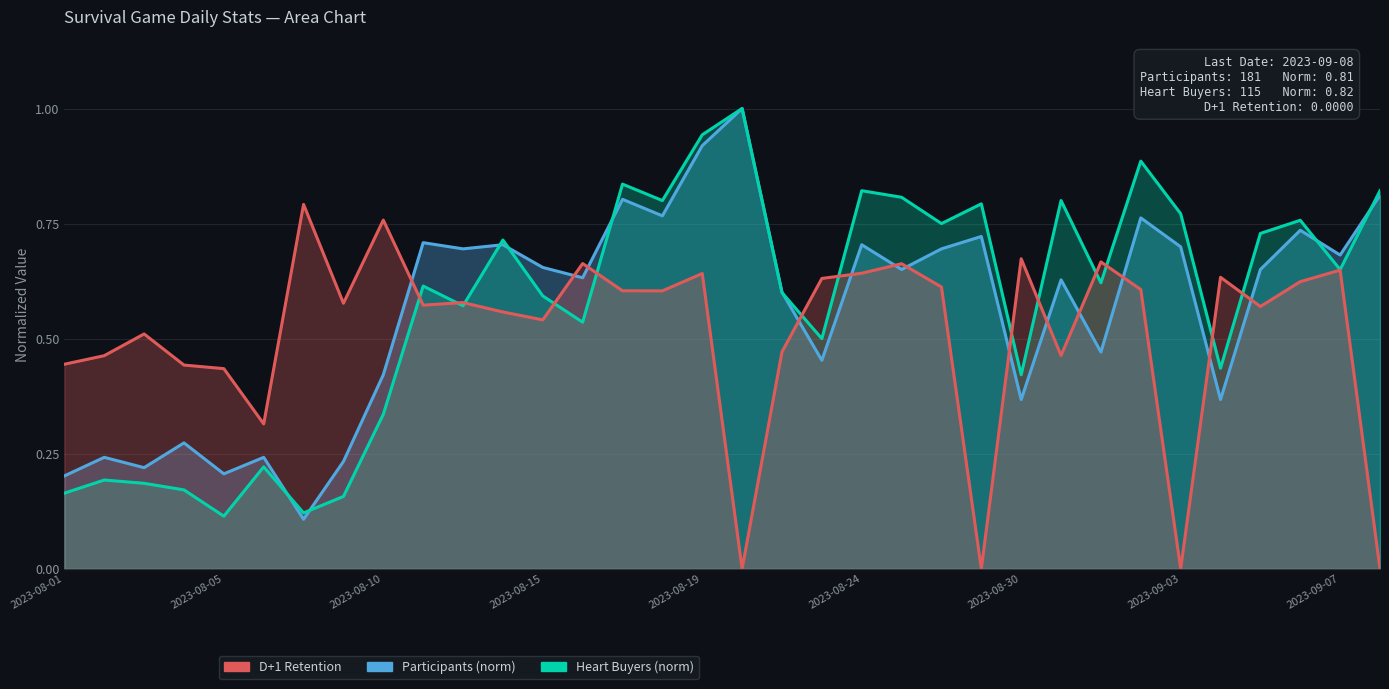

At which label does Participants (norm) reach its peak?

17